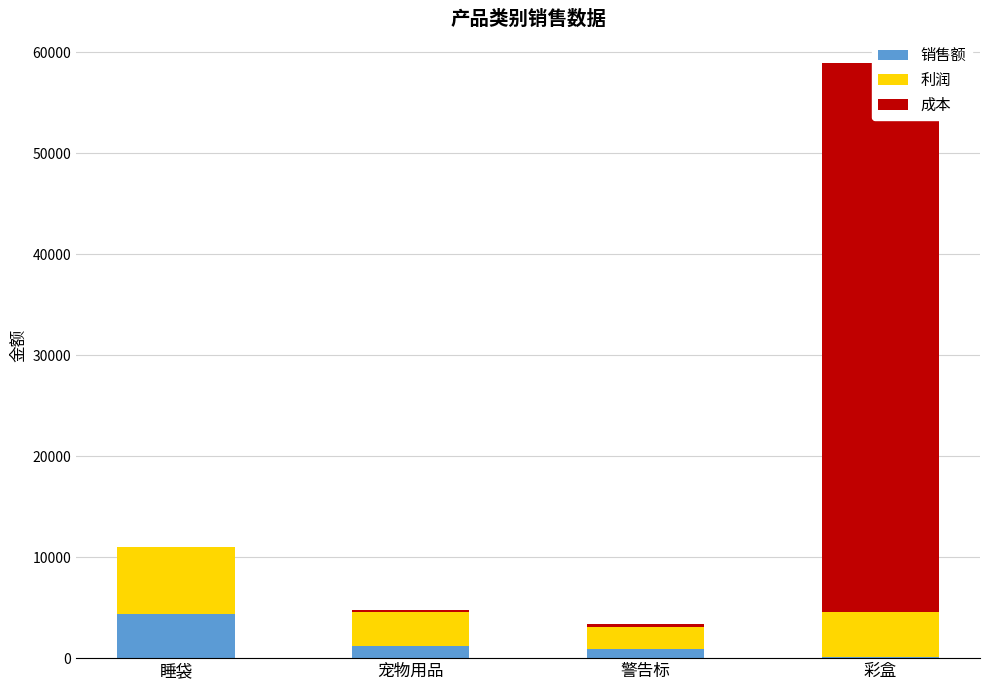

What is the difference between the second highest and second lowest values in the 利润 series?

1110.8